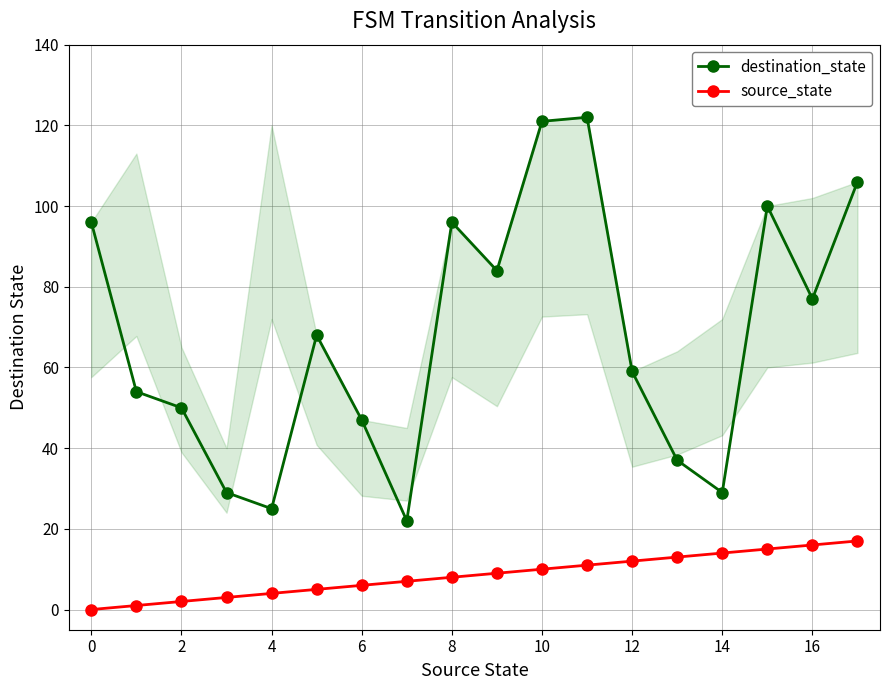

Reading left to right, what are all the values shown in this chart?

destination_state: 96	54	50	29	25	68	47	22	96	84	121	122	59	37	29	100	77	106
source_state: 0	1	2	3	4	5	6	7	8	9	10	11	12	13	14	15	16	17